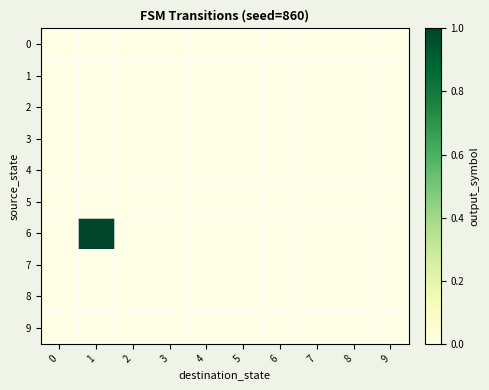

At which category is the sum across all series the highest?

1